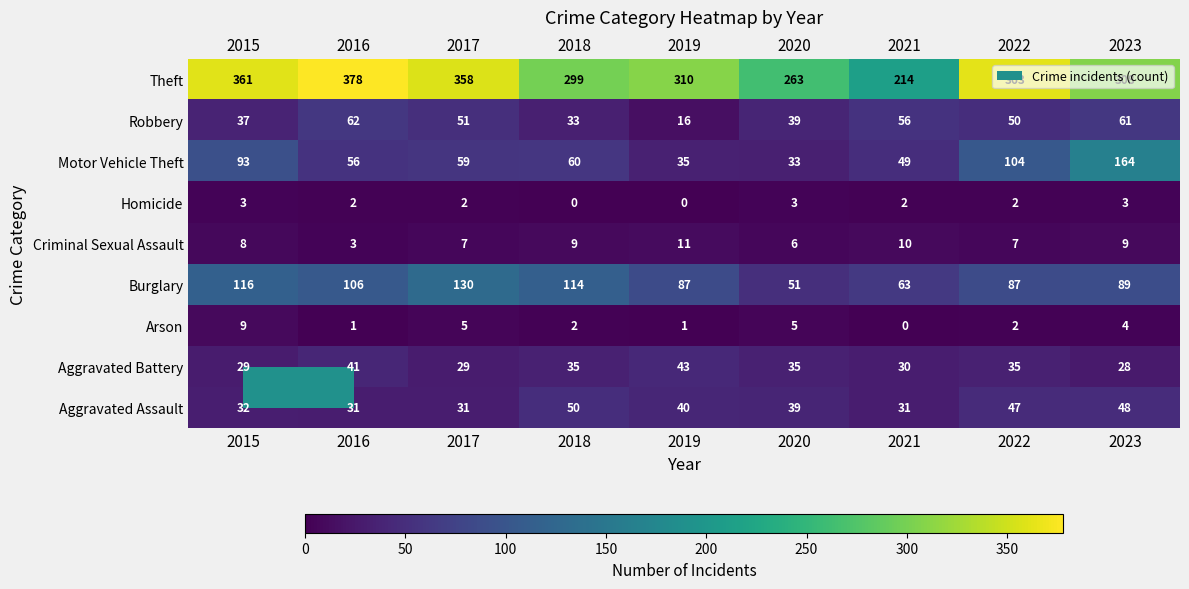

What is the difference between the maximum and minimum values in the Criminal Sexual Assault series?

8